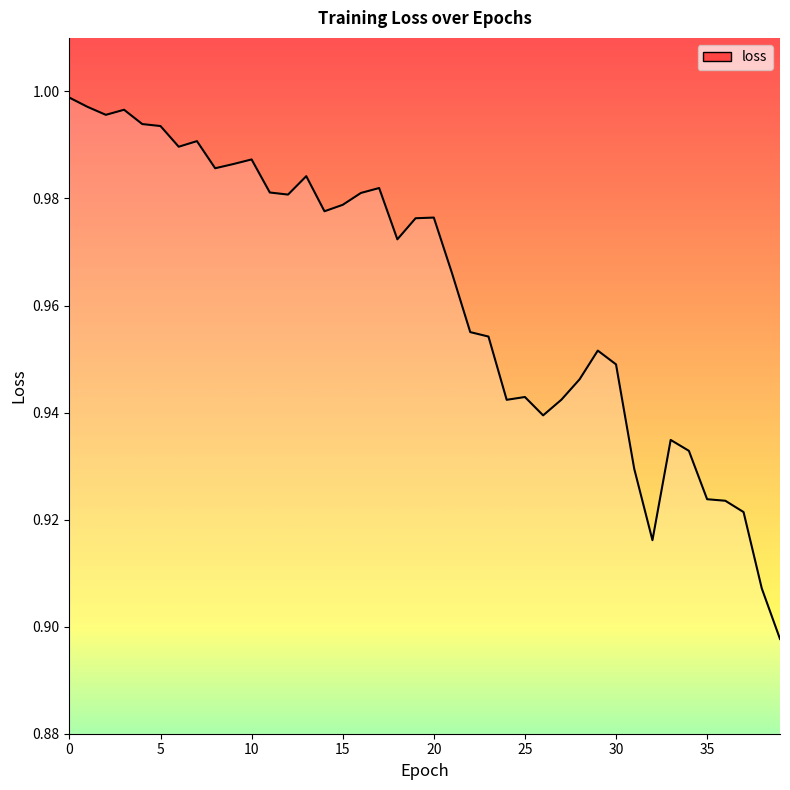

Reading left to right, what are all the values shown in this chart?

1.0	1.0	1.0	1.0	1.0	1.0	1.0	1.0	1.0	1.0	1.0	1.0	1.0	1.0	1.0	1.0	1.0	1.0	1.0	1.0	1.0	1.0	1.0	1.0	0.9	0.9	0.9	0.9	0.9	1.0	0.9	0.9	0.9	0.9	0.9	0.9	0.9	0.9	0.9	0.9